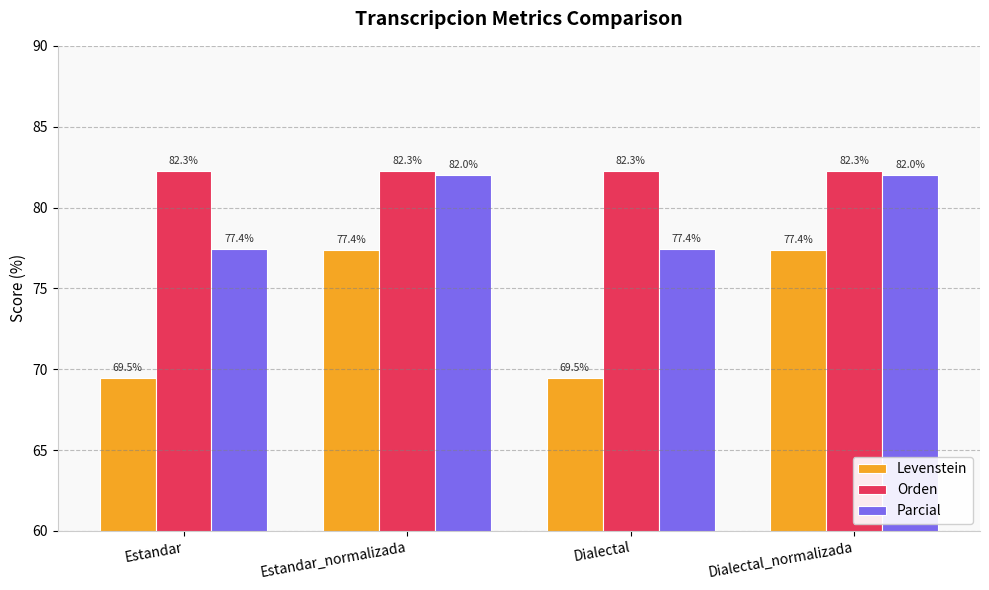

What is the difference between the maximum and second lowest values in the Parcial series?

4.6